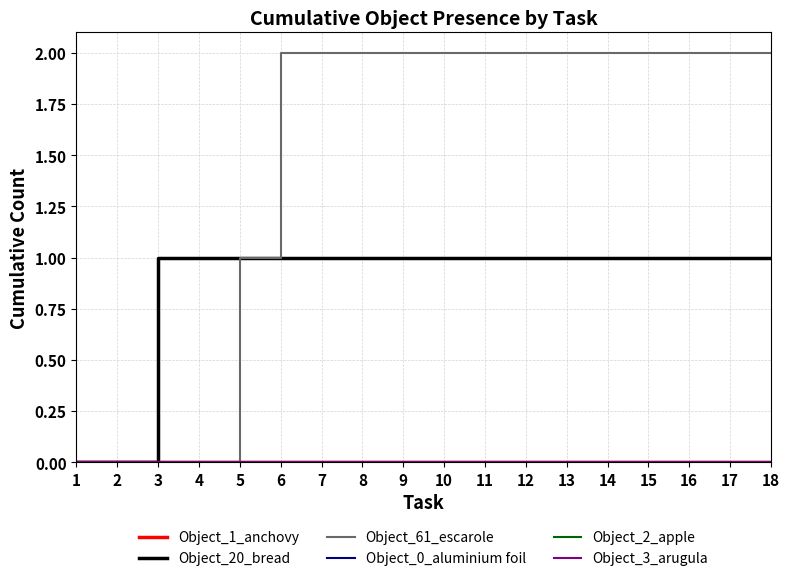

At which label is Object_3_arugula closest to 0?

1